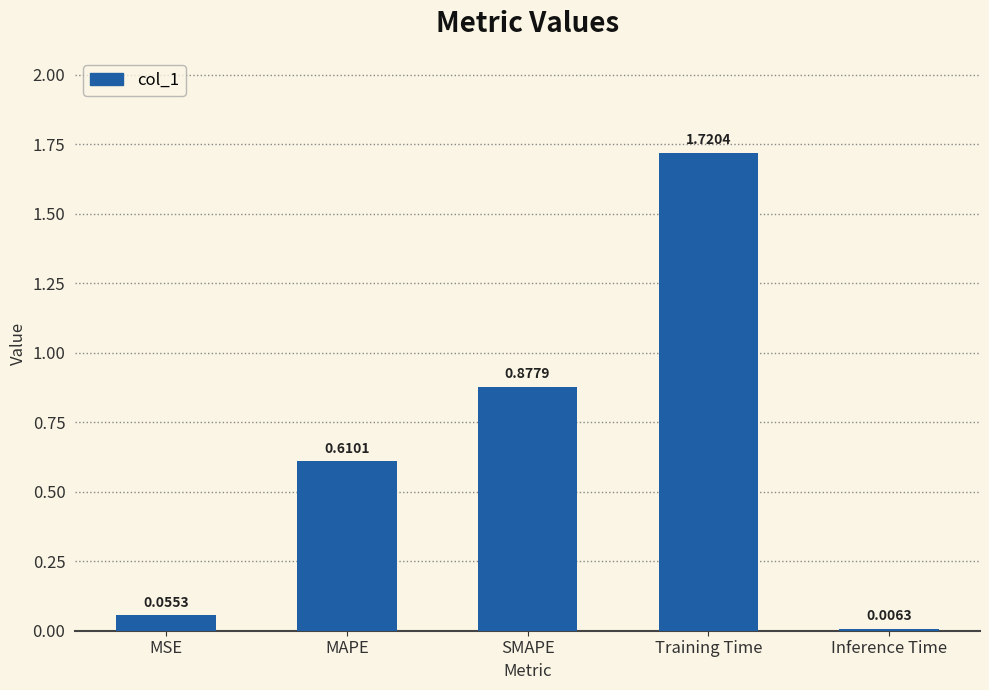

At which label is the value closest to 0?

Inference Time